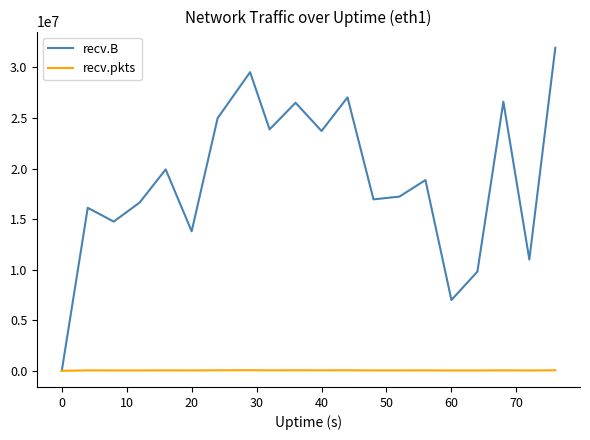

What is the highest value of the recv.B series?

31942711